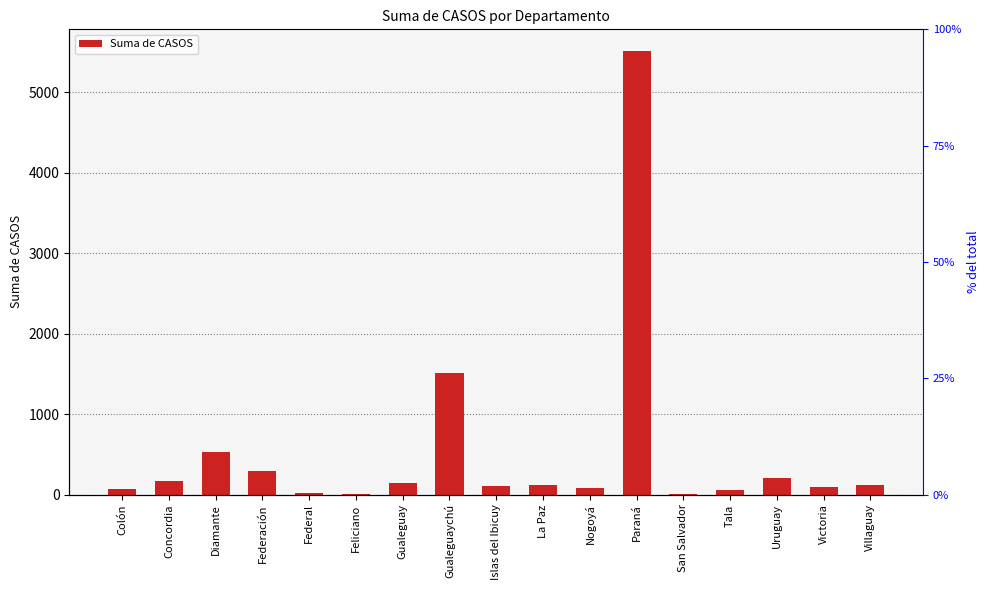

List the labels in order of value, largest first.

Paraná, Gualeguaychú, Diamante, Federación, Uruguay, Concordia, Gualeguay, Villaguay, La Paz, Islas del Ibicuy, Victoria, Nogoyá, Colón, Tala, Federal, San Salvador, Feliciano